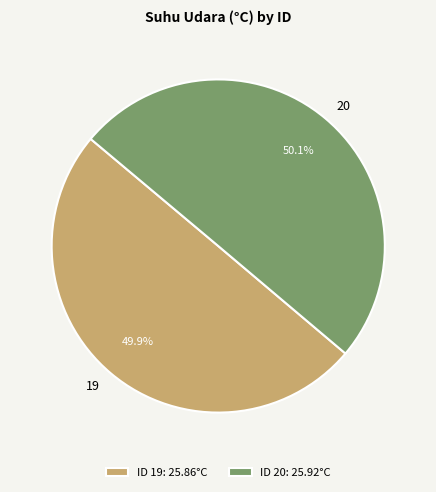

Is the sum of ID 19: 25.86°C and ID 20: 25.92°C greater than half?

Yes